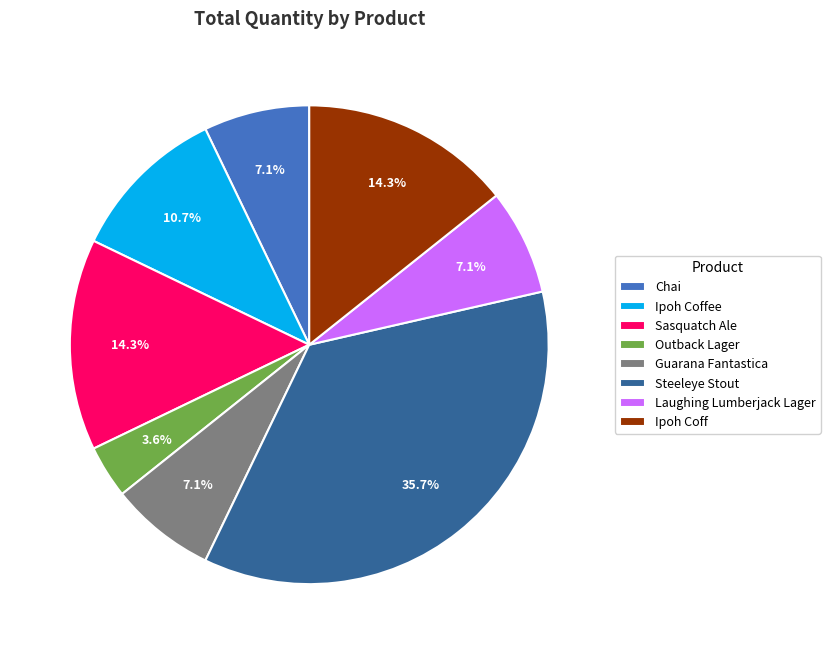

Which slice is the smallest?

Outback Lager